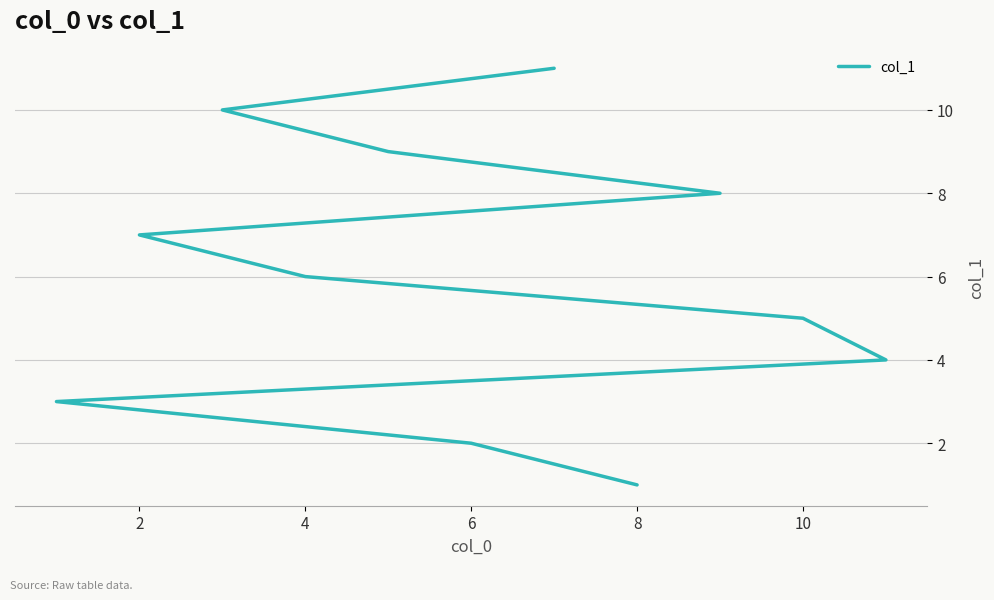

Count the number of data series in this chart.

1